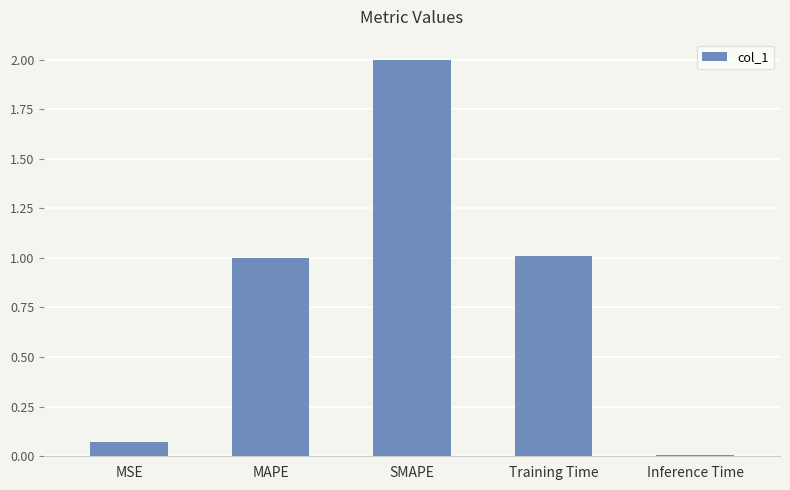

What is the greatest value displayed?

2.0